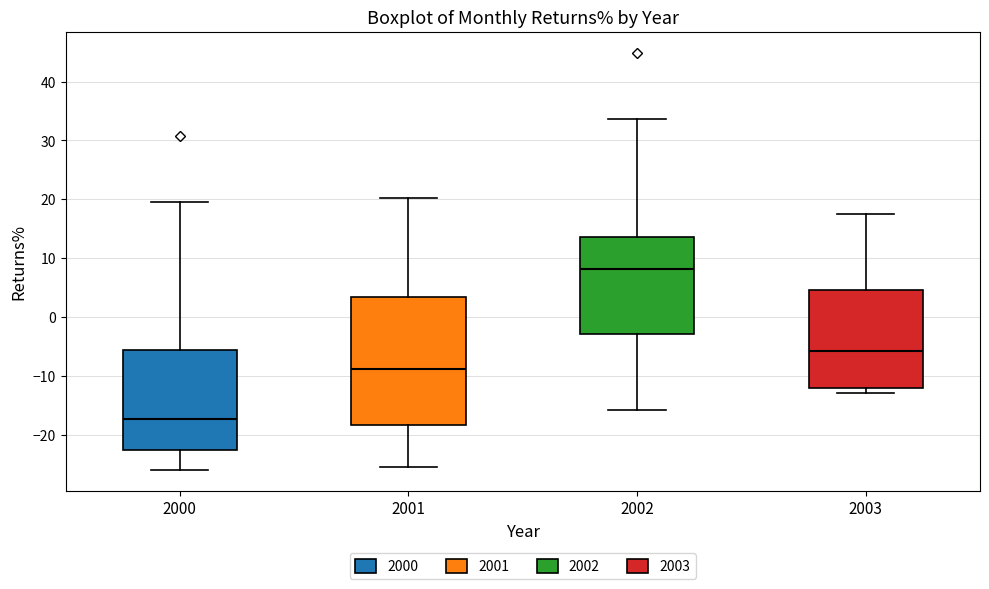

Comparing the boxes themselves (not the whiskers), which one is the tallest?

2001